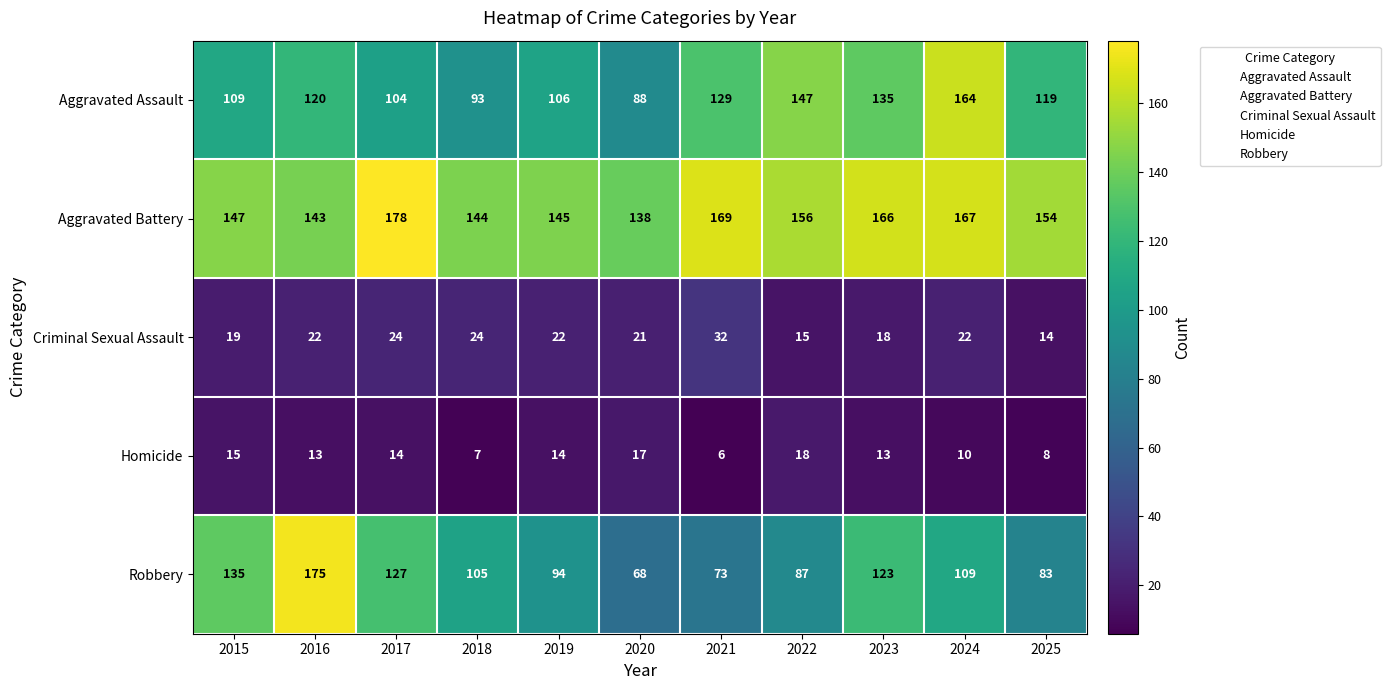

At 2024, list the series in order from smallest to largest.

Homicide, Criminal Sexual Assault, Robbery, Aggravated Assault, Aggravated Battery